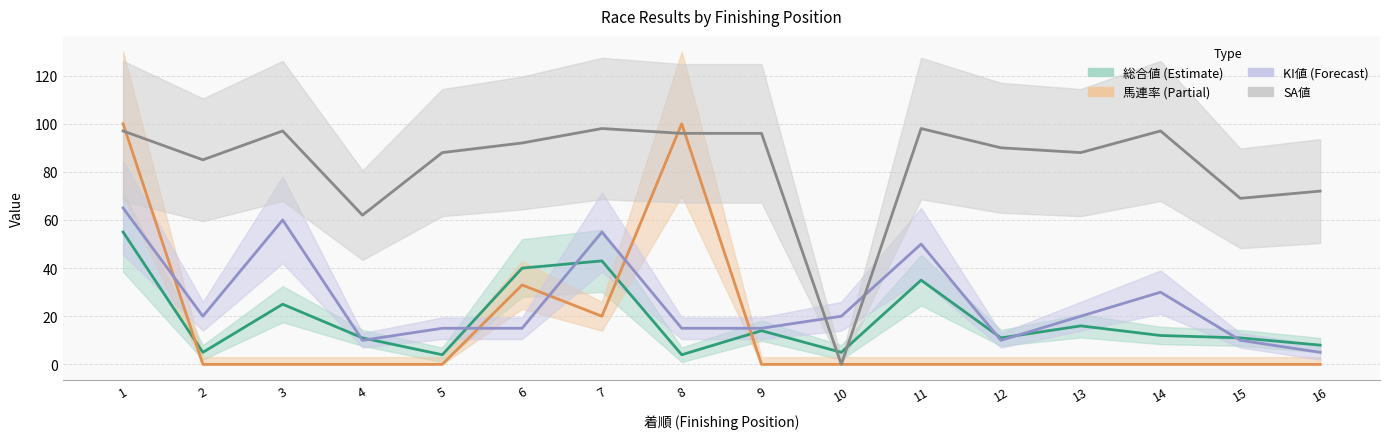

How many interior local peaks does the SA値 series have?

4